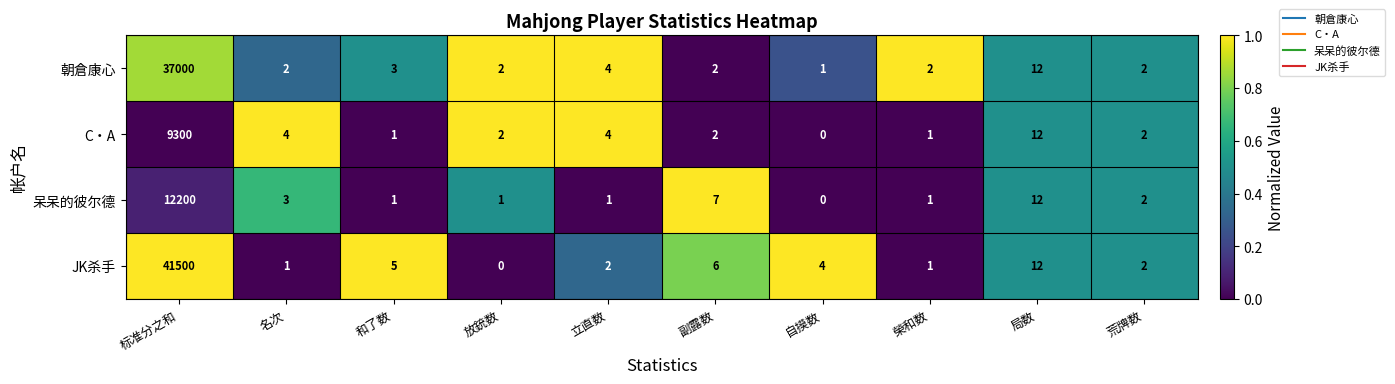

The 朝倉康心 series shows 2 at 名次. True or false?

True